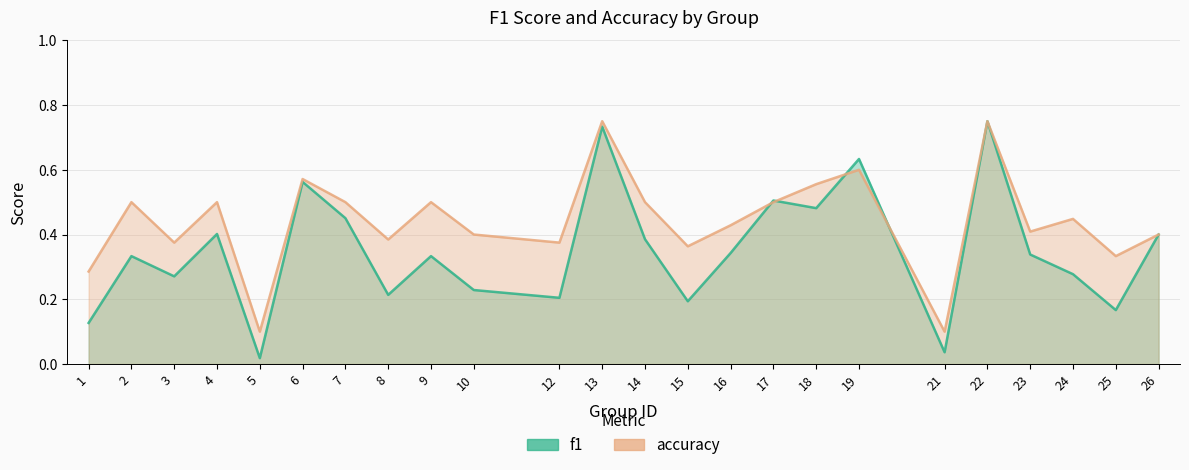

Is the value of accuracy at 19 greater than the value of f1 at 3?

Yes